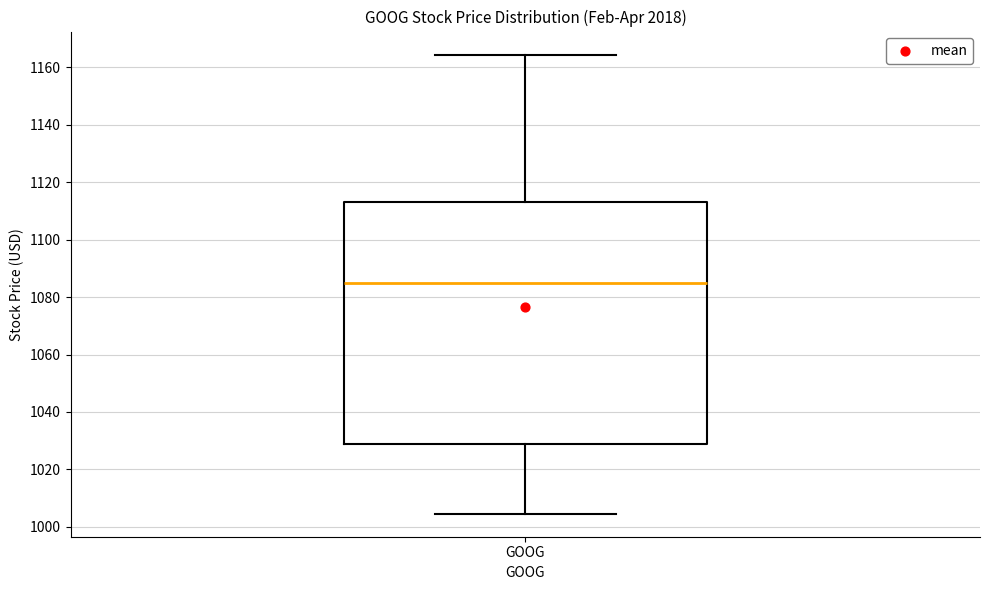

Read this box plot against the y-axis: the position of the median line, the range covered by the box, and the ends of both whiskers. The values are not printed on the chart, so give them approximately, as read against the axis.

median 1084, box 1028 to 1114, whiskers 1004 to 1164